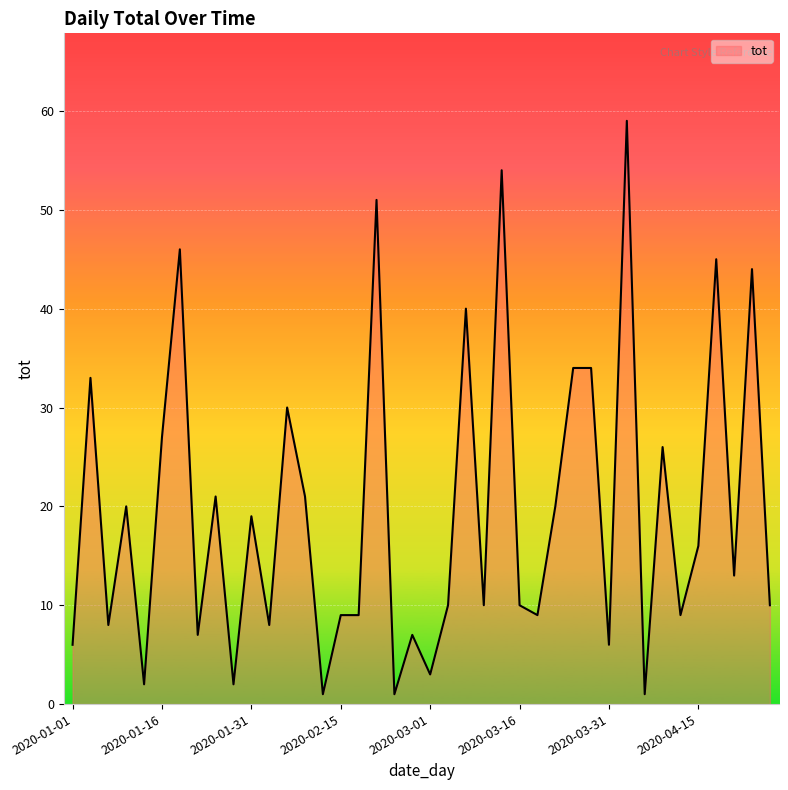

What is the greatest value displayed?

59